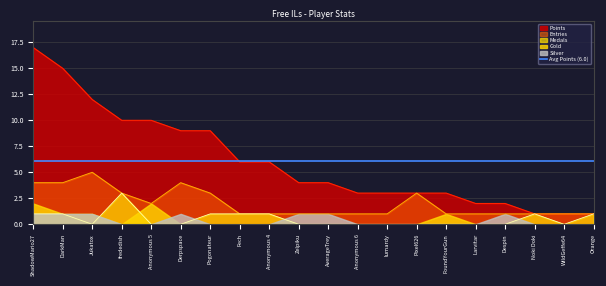

Count the number of categories in the chart.

20